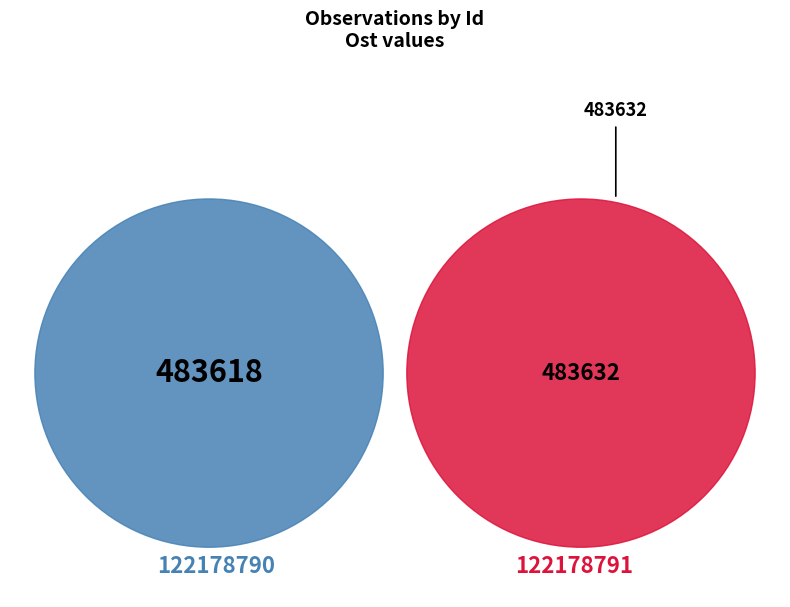

To the nearest percent, what percentage of the pie is 122178791?

50%